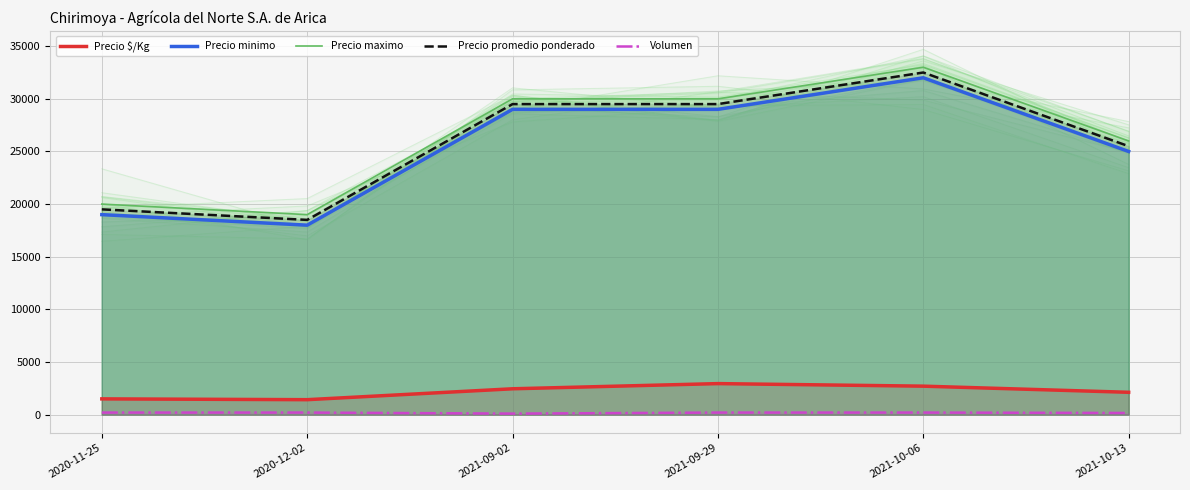

How many lines are shown in the chart?

5